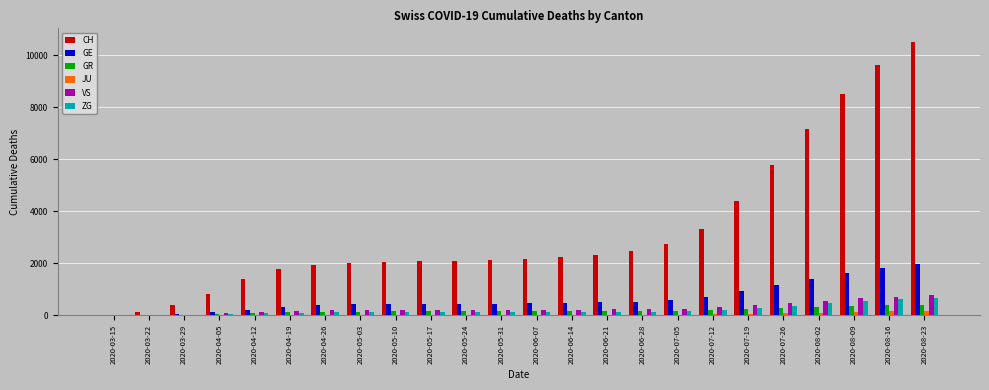

What is the greatest value displayed?

10507